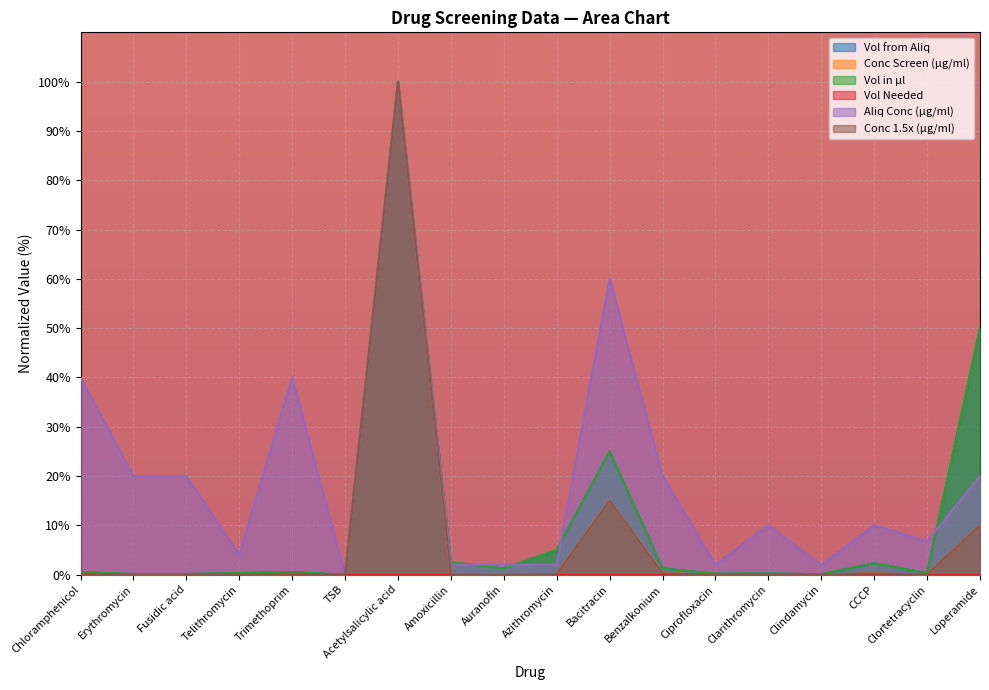

True or false: vol_from_aliq and vol_in_ul cross at least once.

False